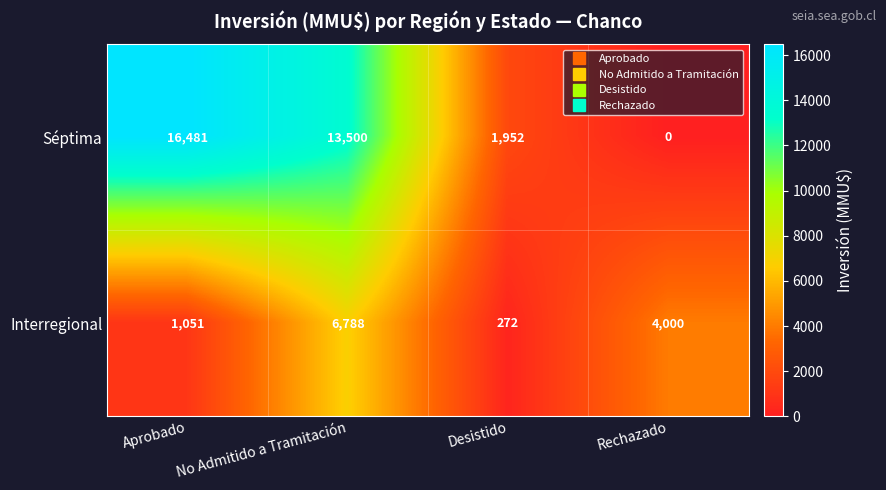

Is it true that Interregional equals 1051 at Aprobado?

True